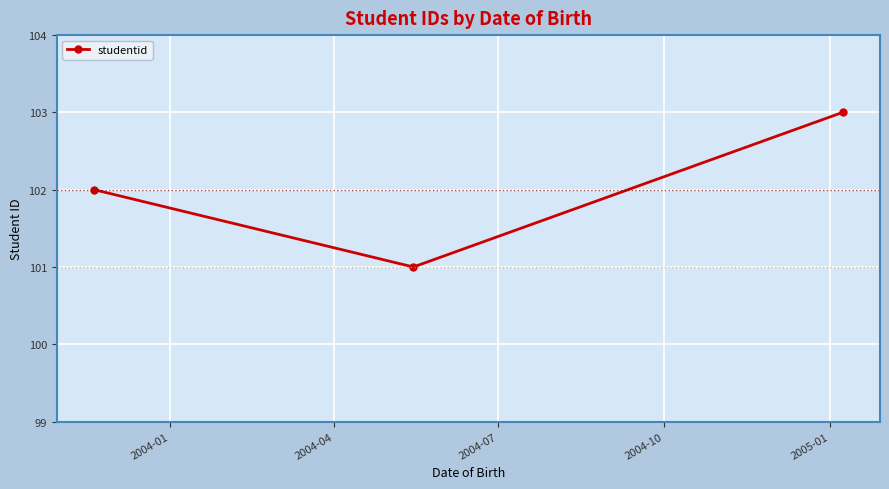

What is the greatest value displayed?

103